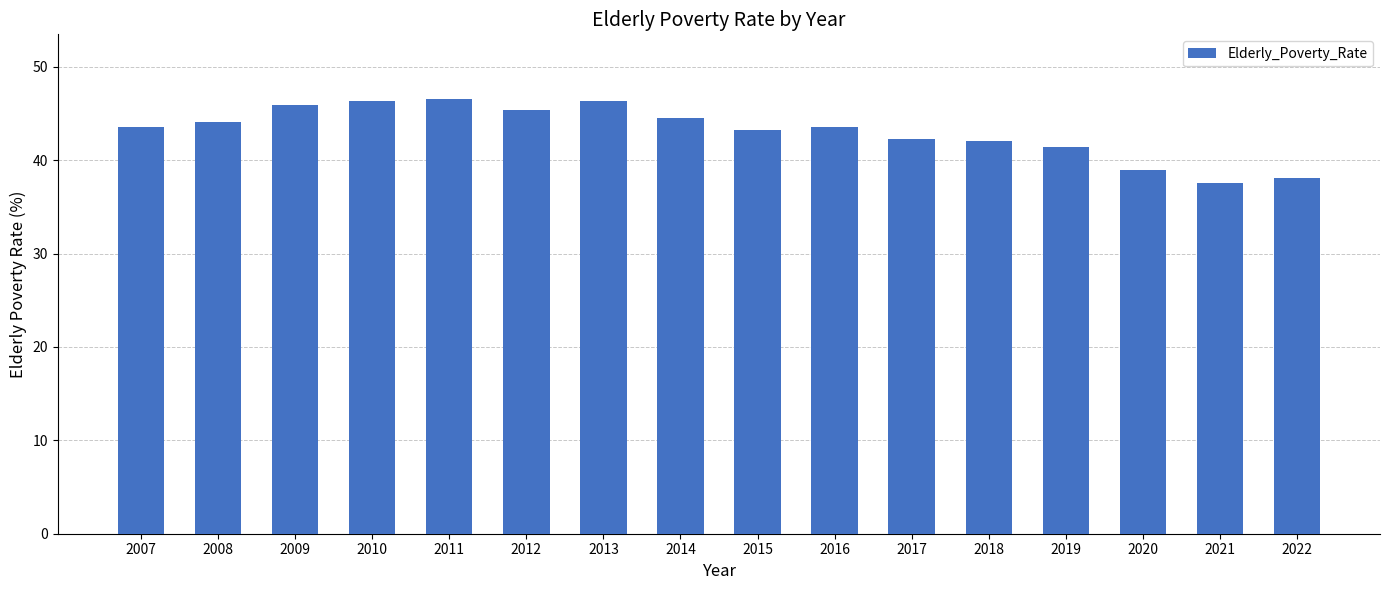

Is it true that the value at 2021 is 37.6?

True